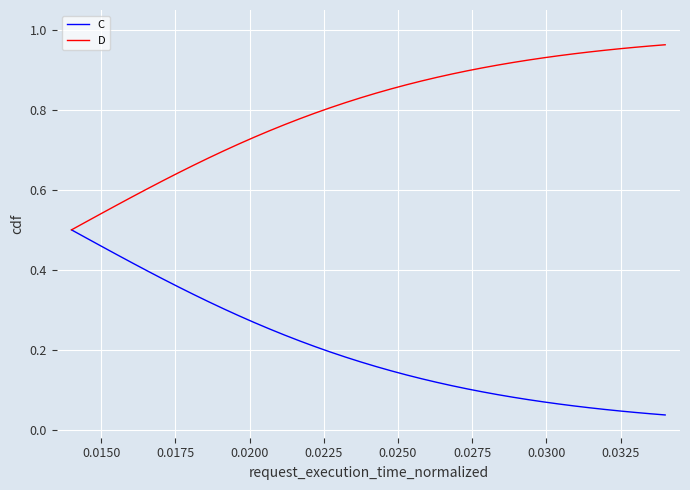

Which series has the largest total across all categories?

D